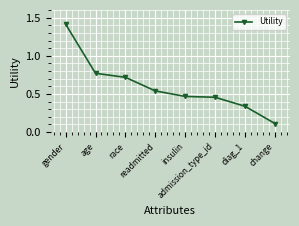

What is the maximum value shown in the chart?

1.4